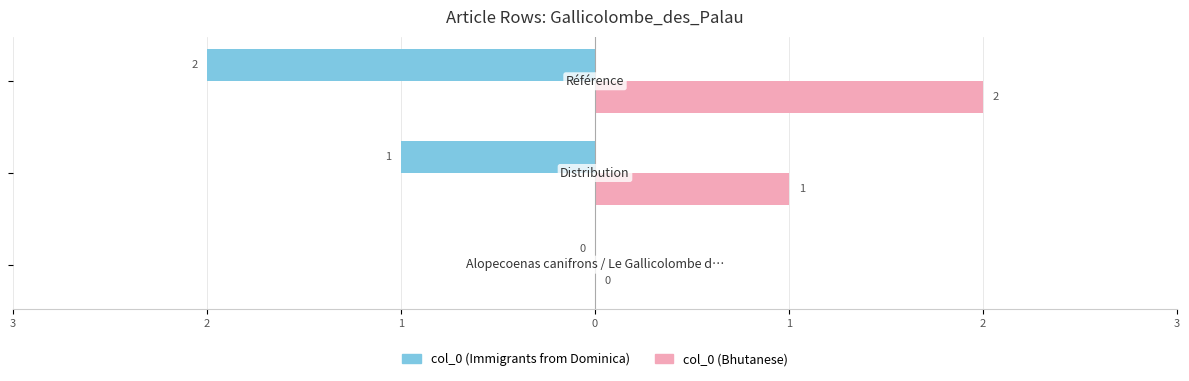

Where does the col_0 (Immigrants from Dominica) series first go above -1?

3